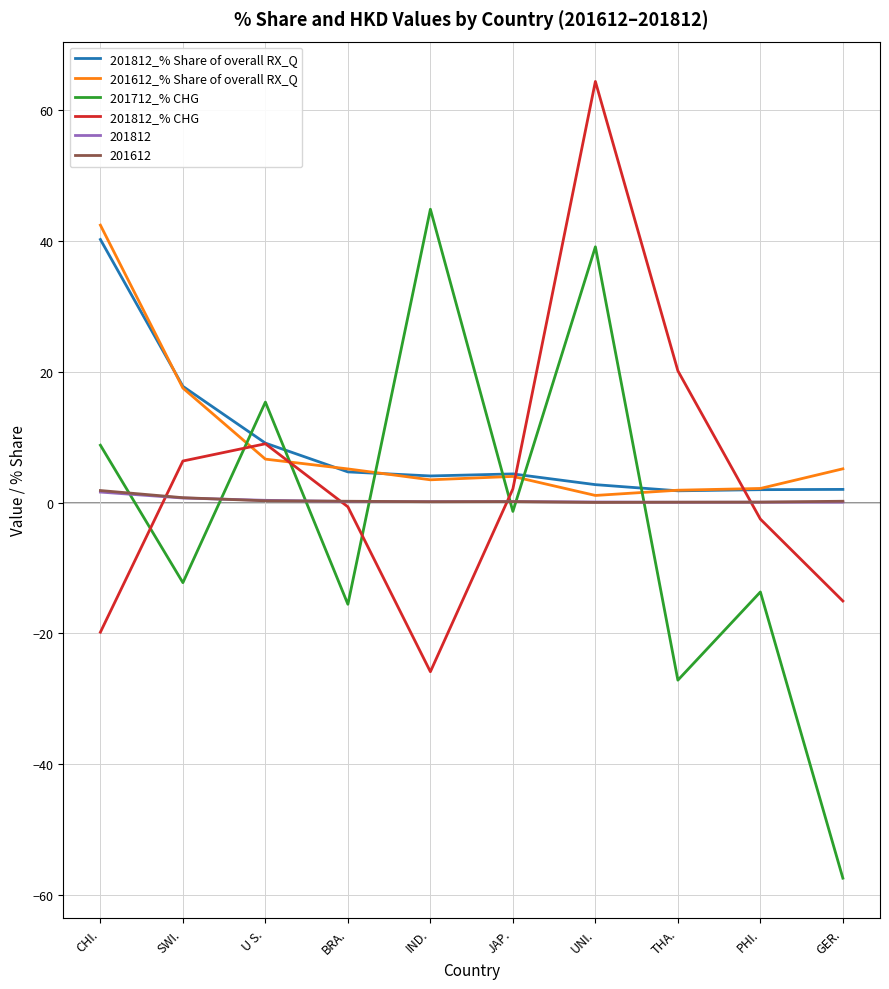

What is the total value across all series at THA.?

-3.1